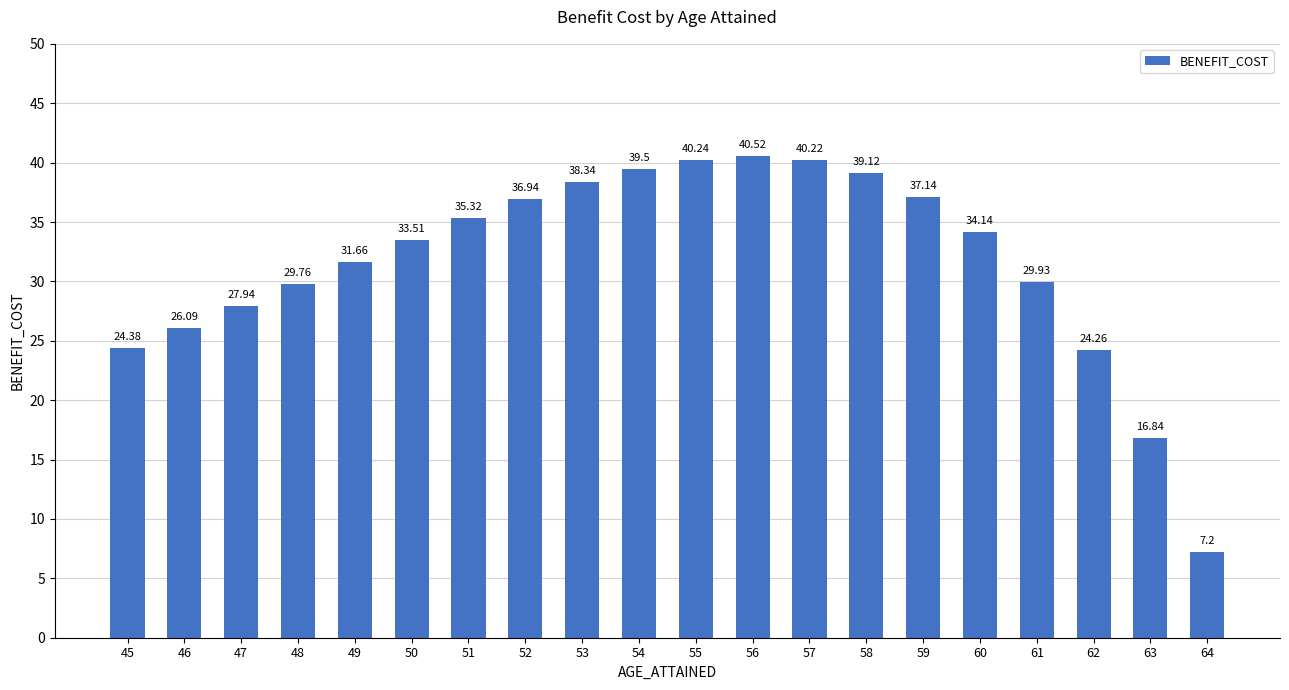

Are the bars grouped side by side (vs. stacked)?

No